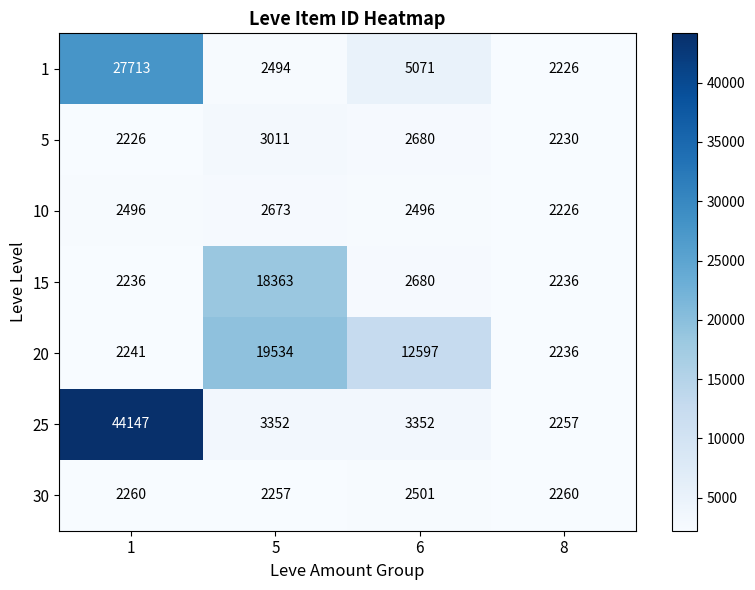

What value does the 10 series have at 1, to the nearest 50?

2500